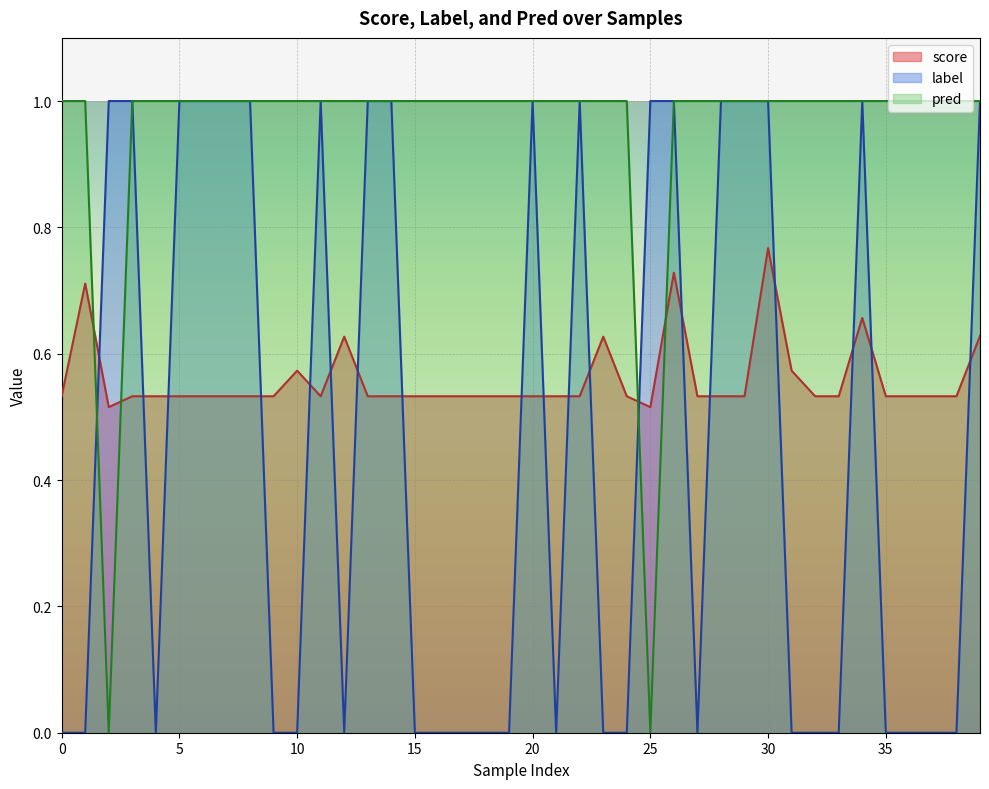

Between which two adjacent categories do score and label first intersect?

1 and 2